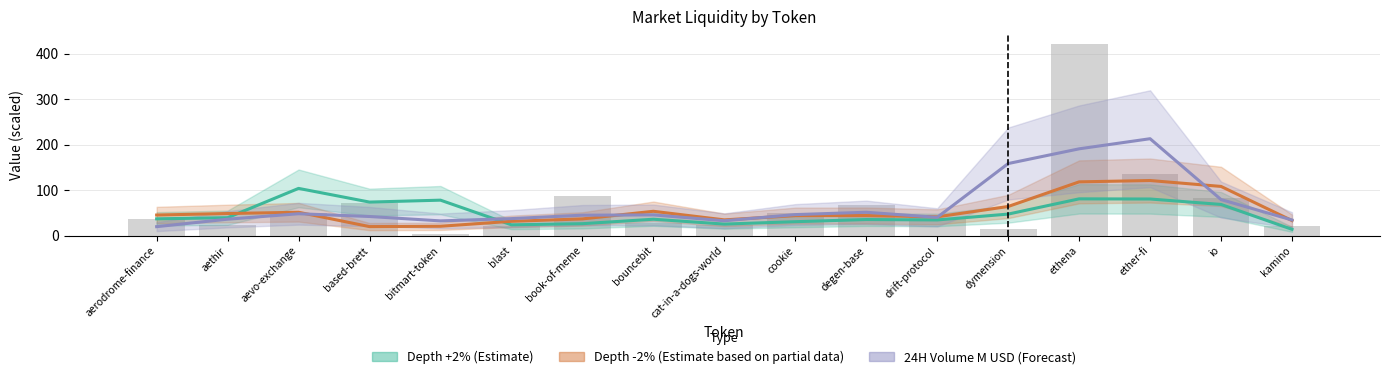

List the series in order of their peak value, highest first.

24H Volume M USD (Forecast), Depth -2% (Estimate based on partial data), Depth +2% (Estimate)